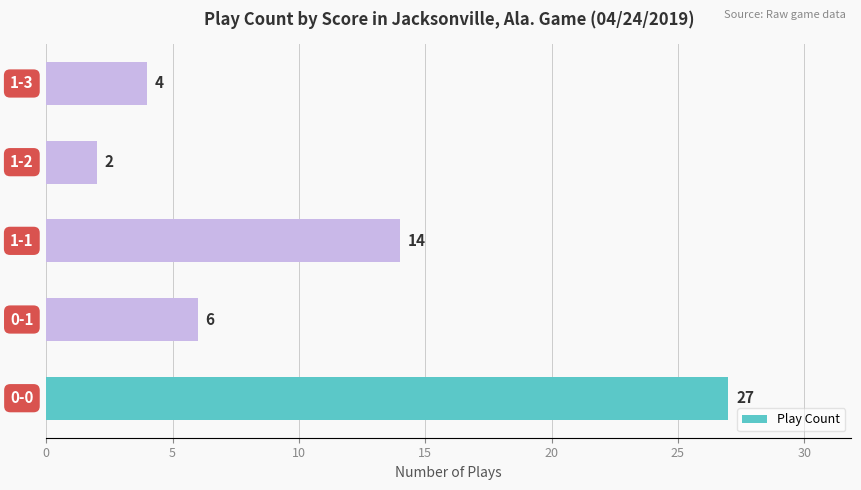

What is the maximum value shown in the chart?

27